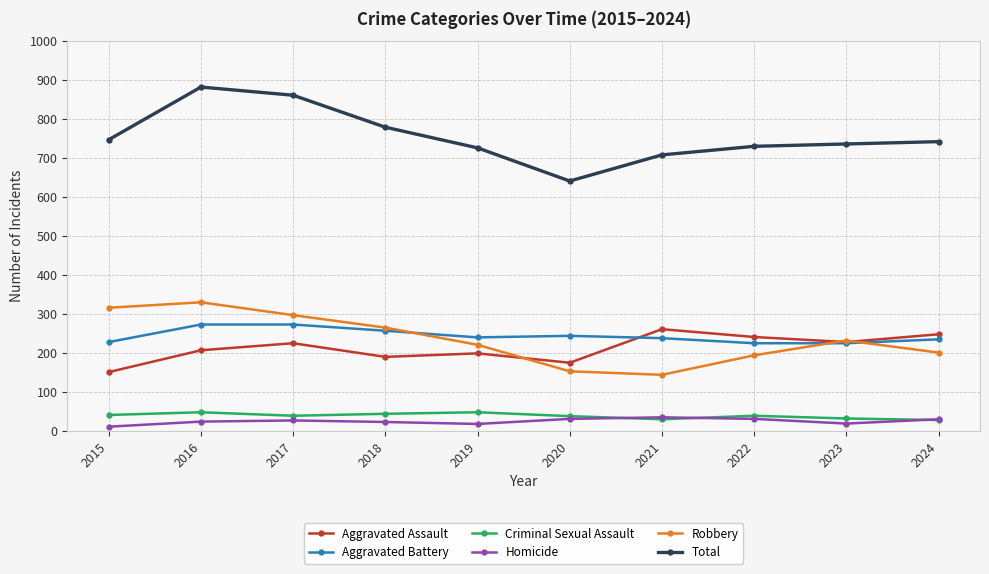

What is the difference between the highest and lowest values at 2022?

699